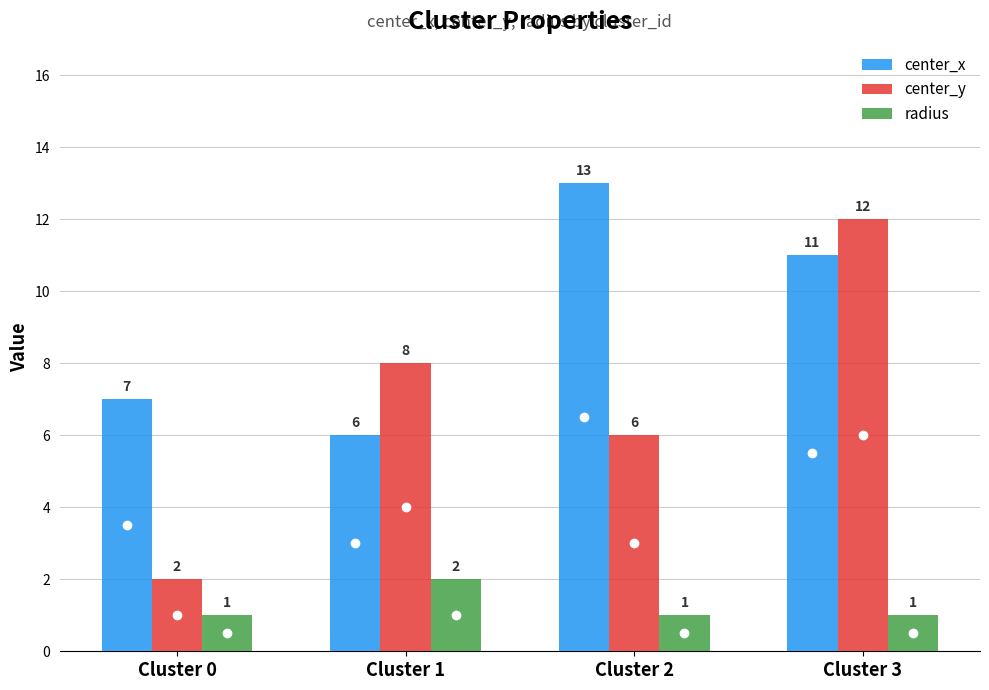

The center_x series shows 4 at Cluster 0. True or false?

False